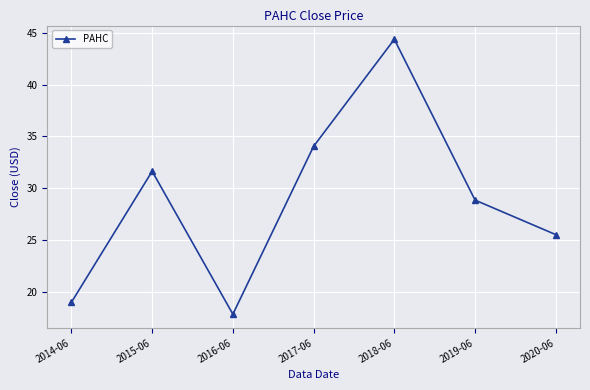

What is the average value?

28.7